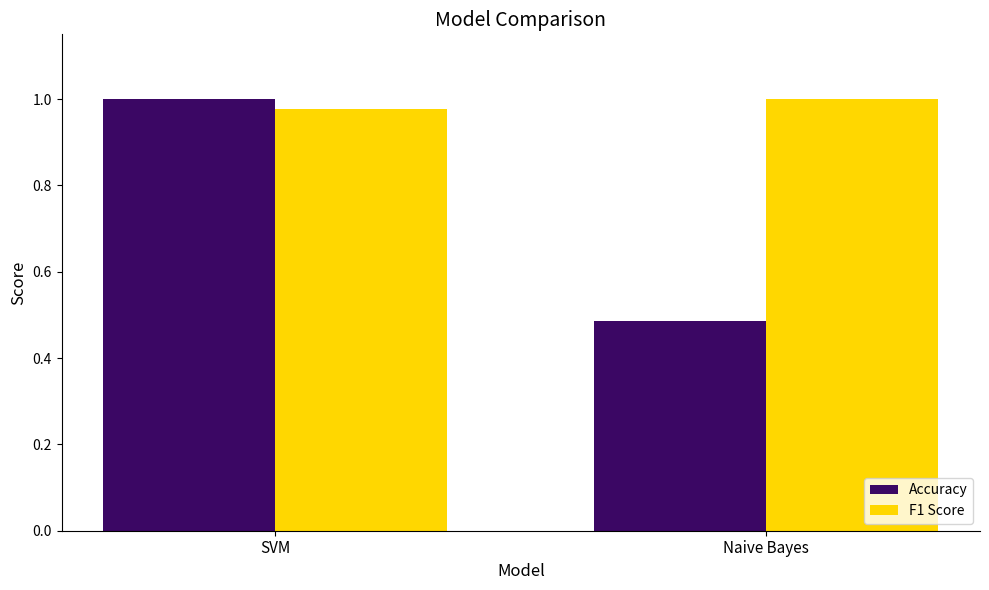

True or false: F1 Score has a value of 1.0 at SVM.

True